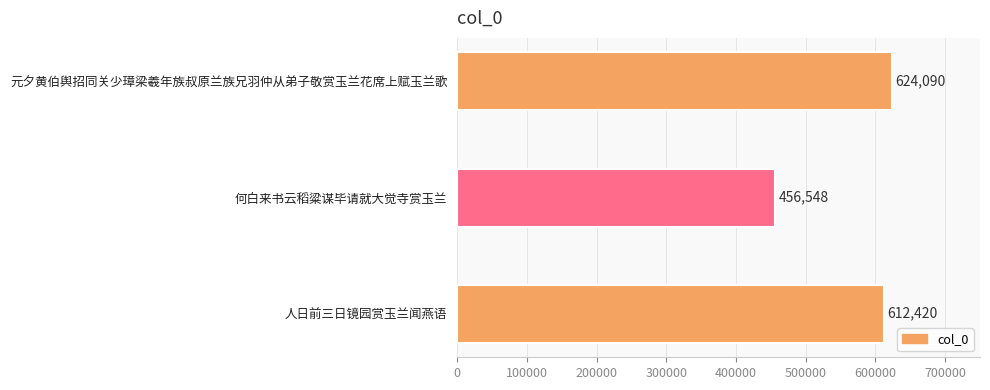

What is the sum of all values?

1693058